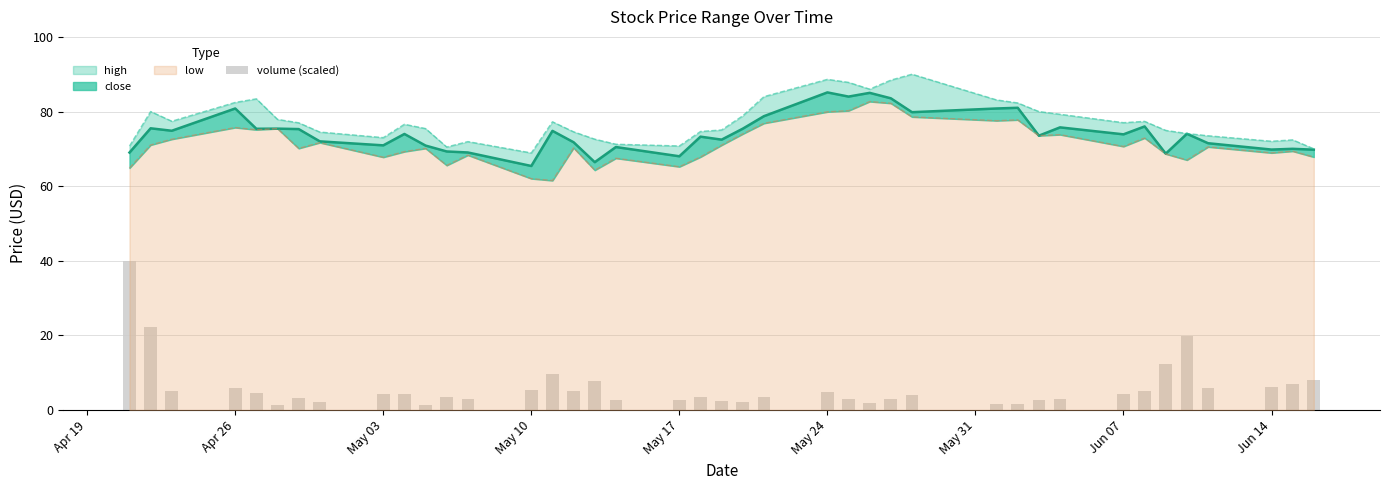

Does the chart contain any negative values?

No